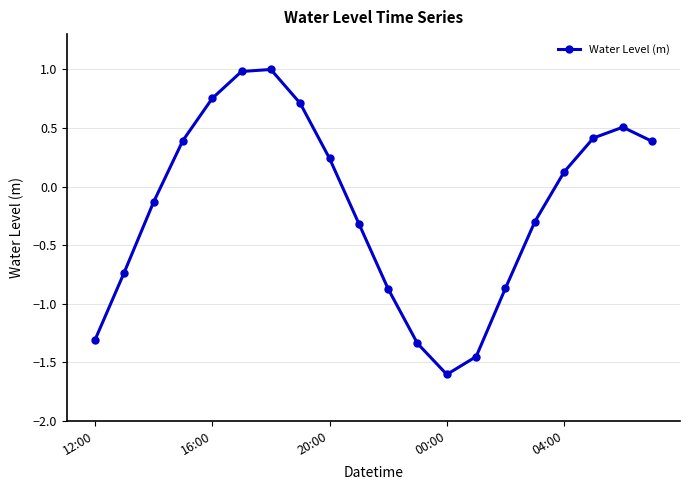

What is the sum of all values?

-3.4